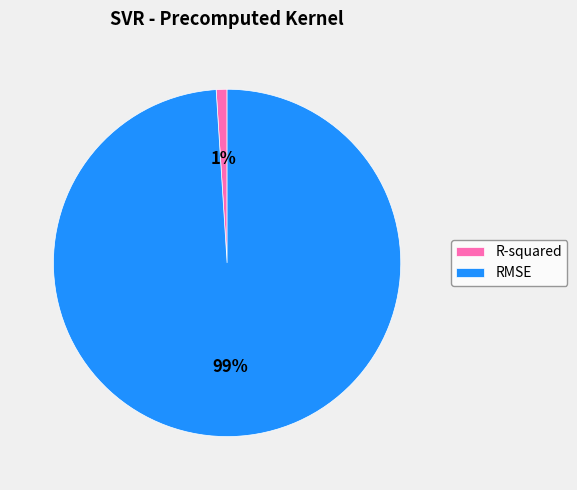

Which category has the biggest portion of the pie?

RMSE